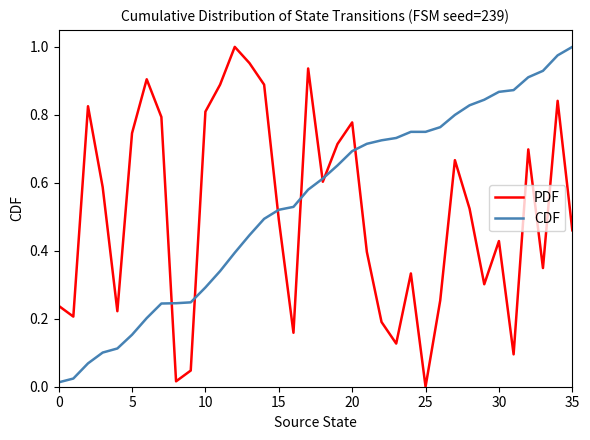

The value of CDF at 30 is 1.5. True or false?

False